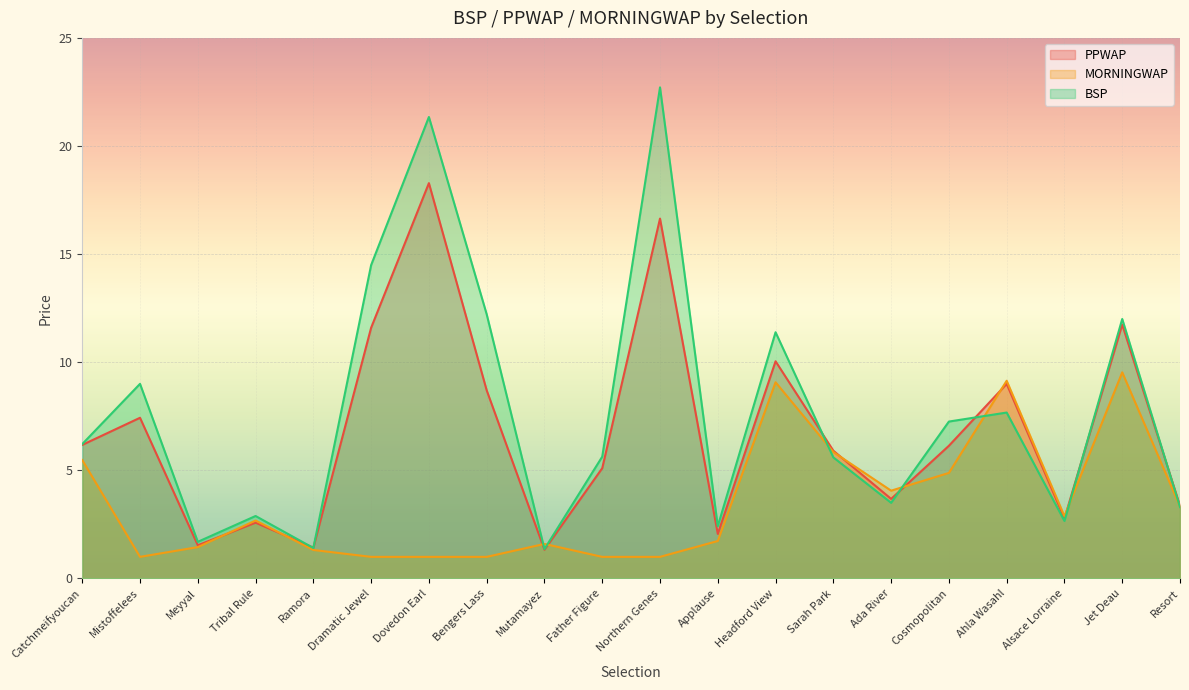

Is the value of PPWAP at Ahla Wasahl greater than the value of BSP at Northern Genes?

No